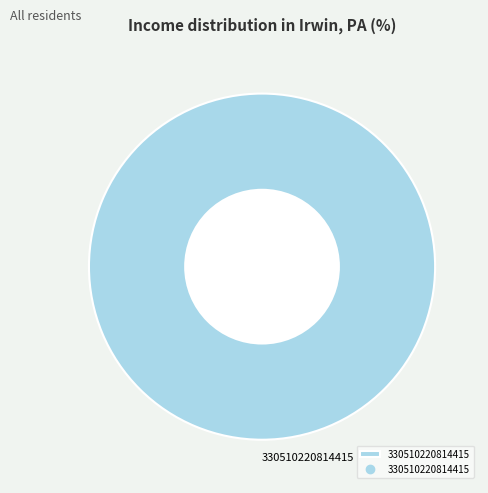

Which slice represents more than half of the pie?

330510220814415